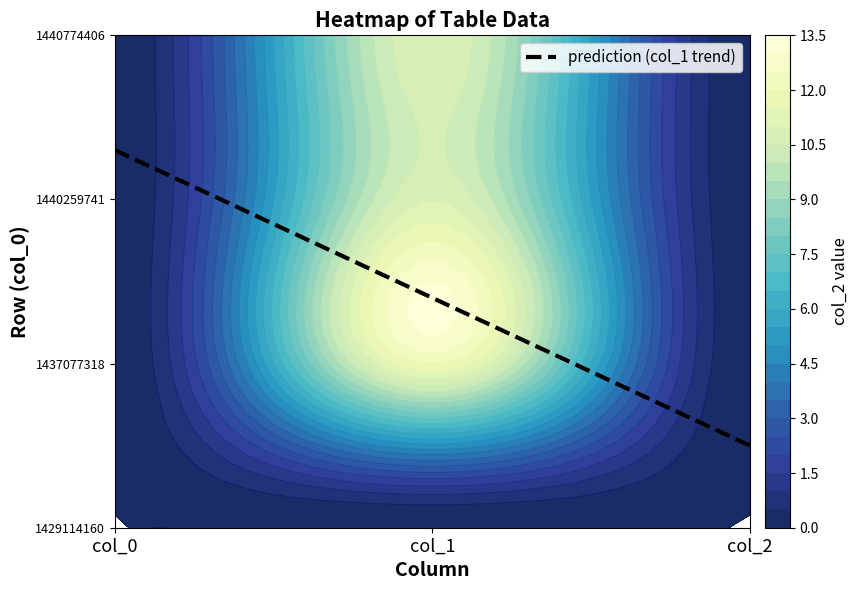

Reading right to left, transcribe all the data shown in this chart.

1429114160: col_2=0	col_1=0	col_0=0
1437077318: col_2=0	col_1=12	col_0=0
1440259741: col_2=0	col_1=11	col_0=0
1440774406: col_2=0	col_1=11	col_0=0